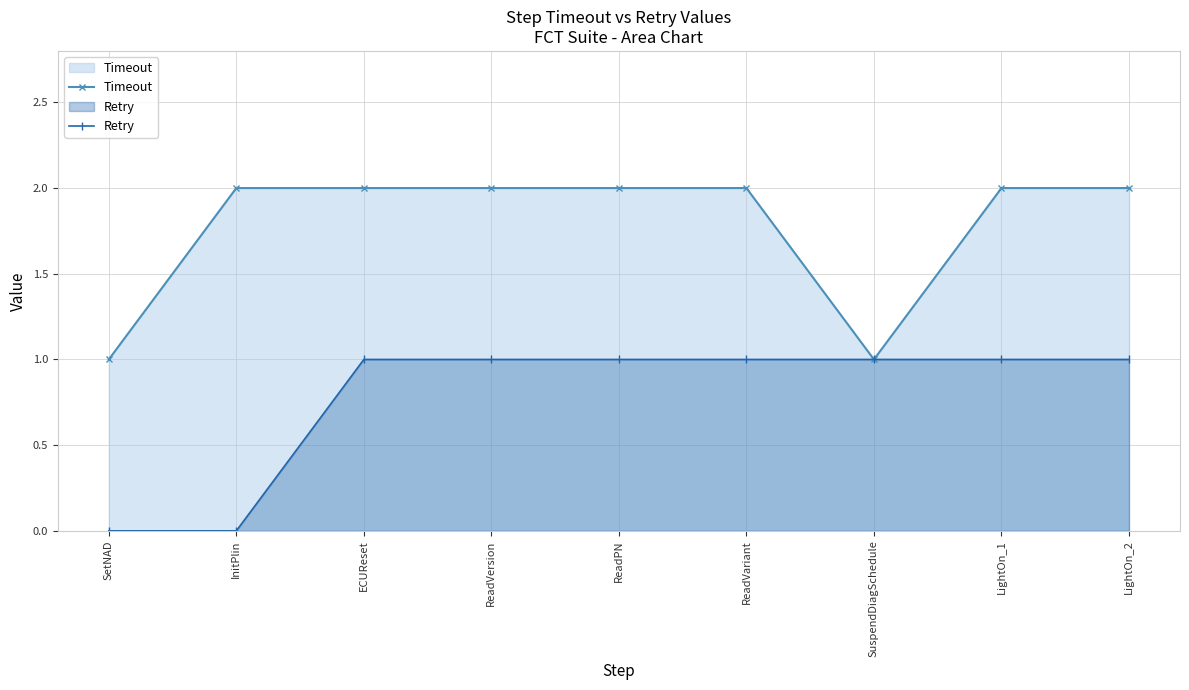

Reading left to right, transcribe all the data shown in this chart.

Timeout: 1	2	2	2	2	2	1	2	2
Retry: 0	0	1	1	1	1	1	1	1